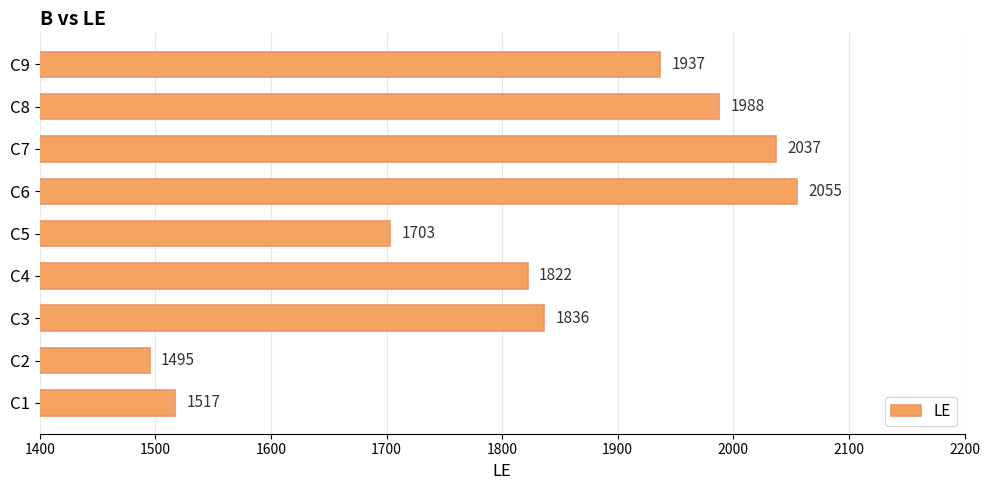

Which label corresponds to the smallest value in the chart?

C2